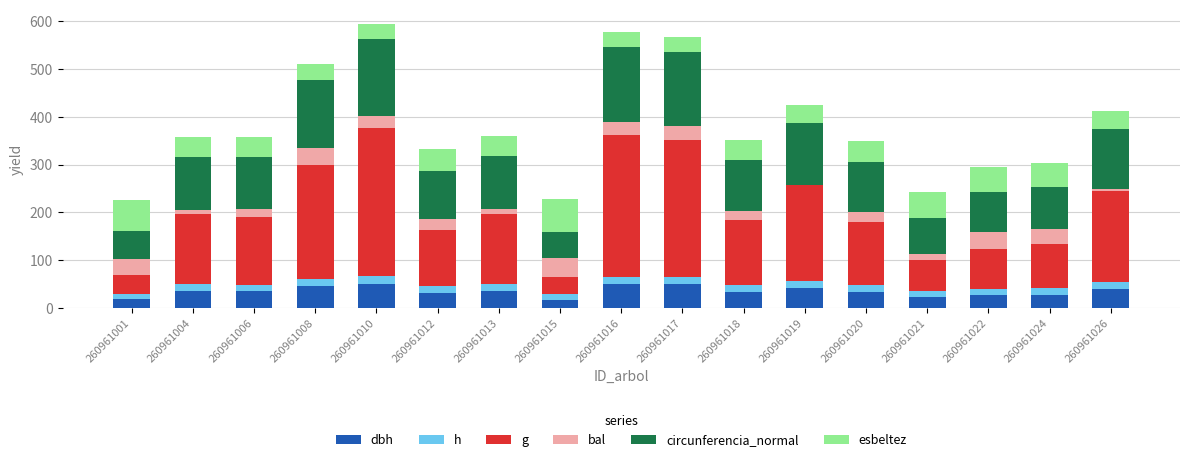

Rank the categories by dbh value from highest to lowest.

260961010, 260961016, 260961017, 260961008, 260961019, 260961026, 260961004, 260961013, 260961006, 260961018, 260961020, 260961012, 260961024, 260961022, 260961021, 260961001, 260961015